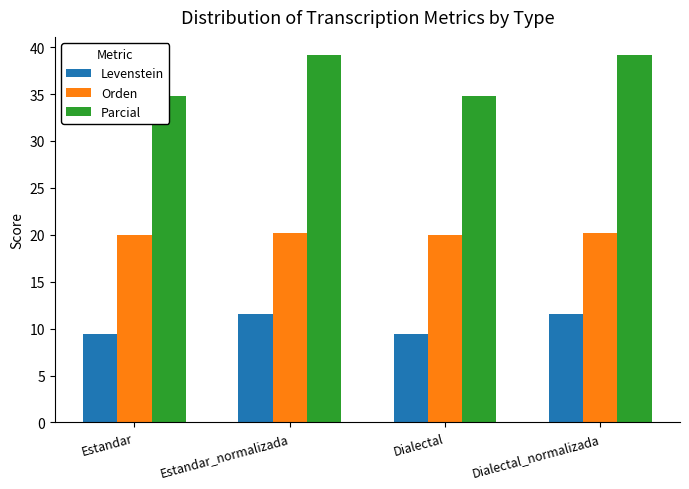

Rank the series by their average value, from highest to lowest.

Parcial, Orden, Levenstein